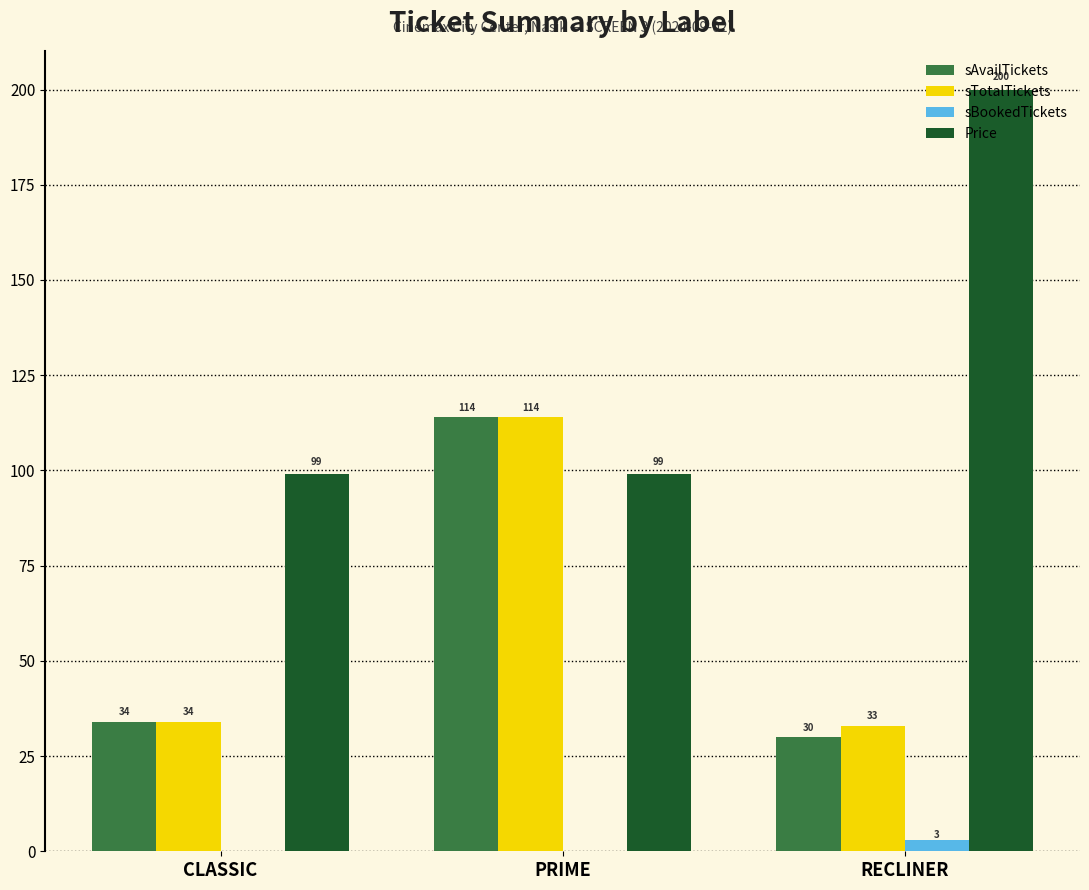

How many sBookedTickets values are between 0 and 3?

3